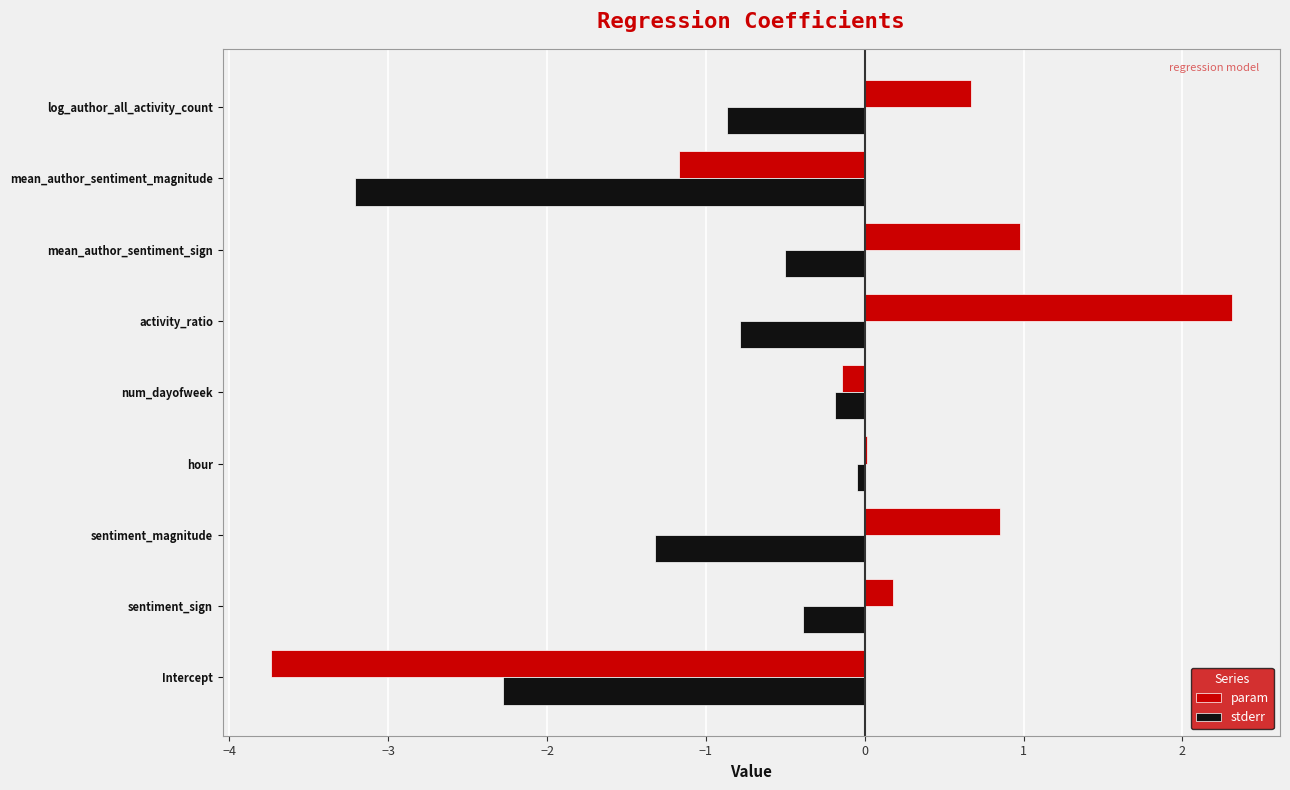

The value of stderr at sentiment_sign is -0.4. True or false?

True